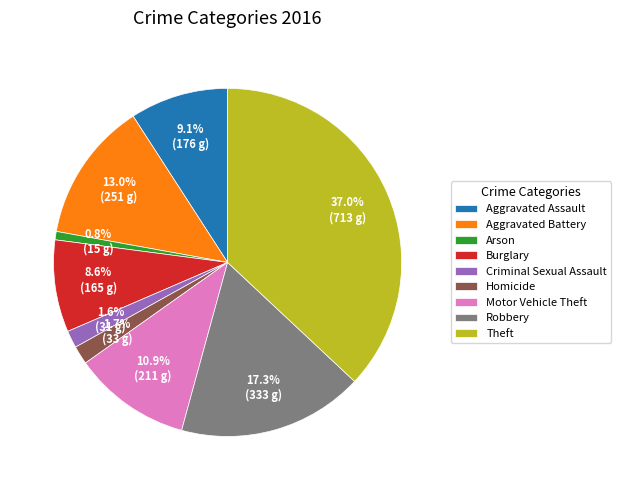

Is there a majority slice in this chart?

No